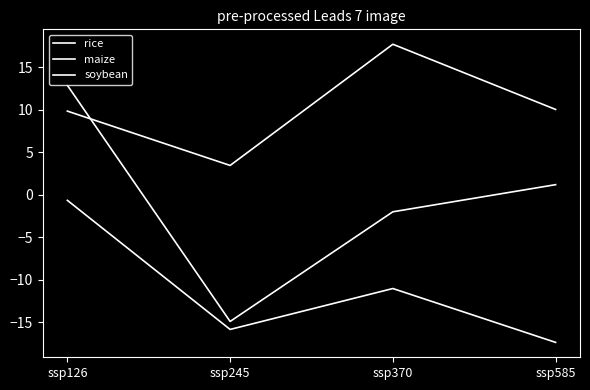

Does the chart have visible grid lines?

No